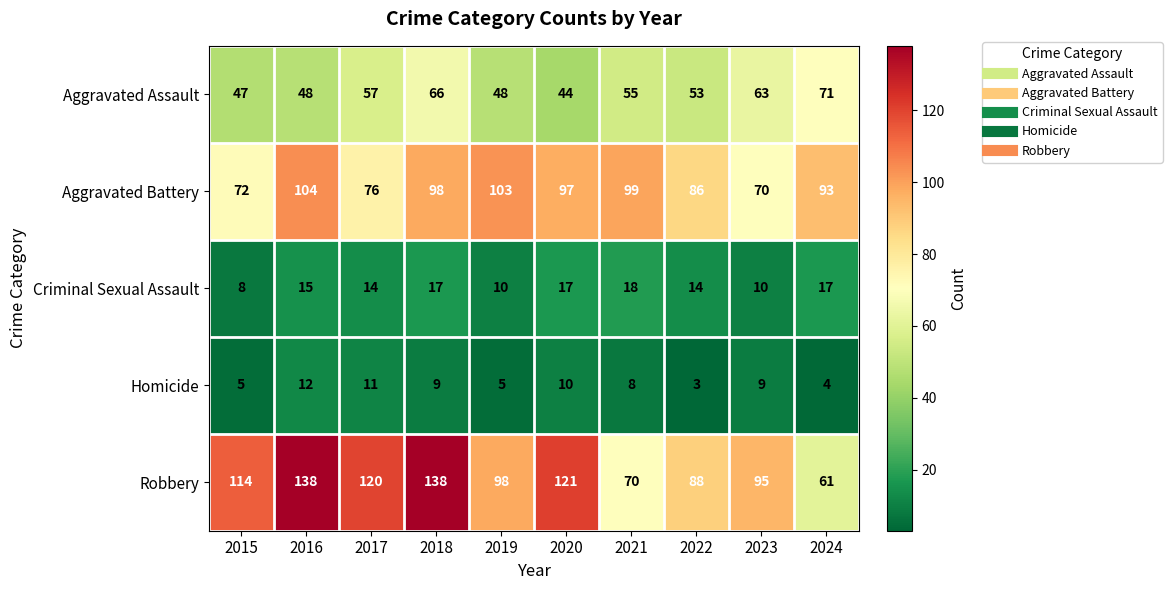

At how many categories does at least one series exceed 90?

9